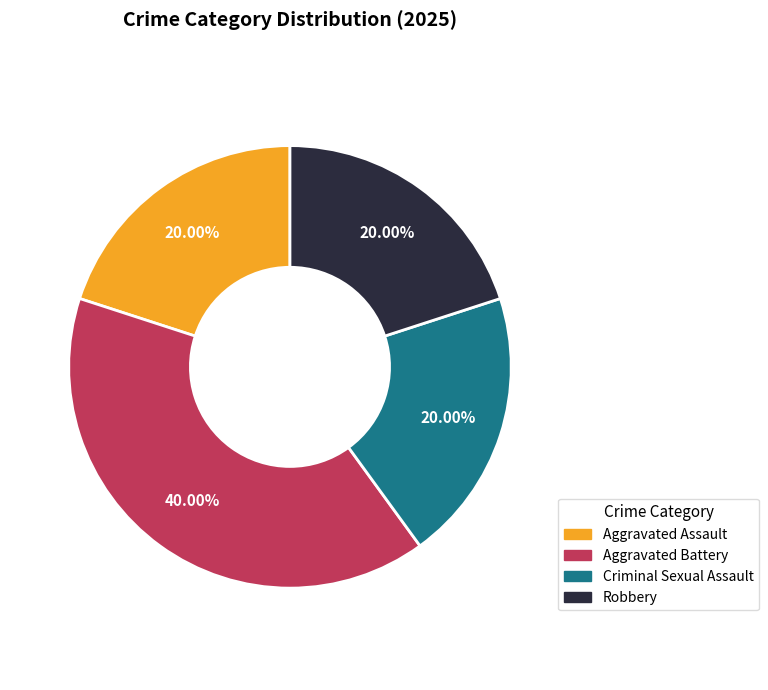

The Aggravated Battery slice represents 50% of the pie. True or false?

False